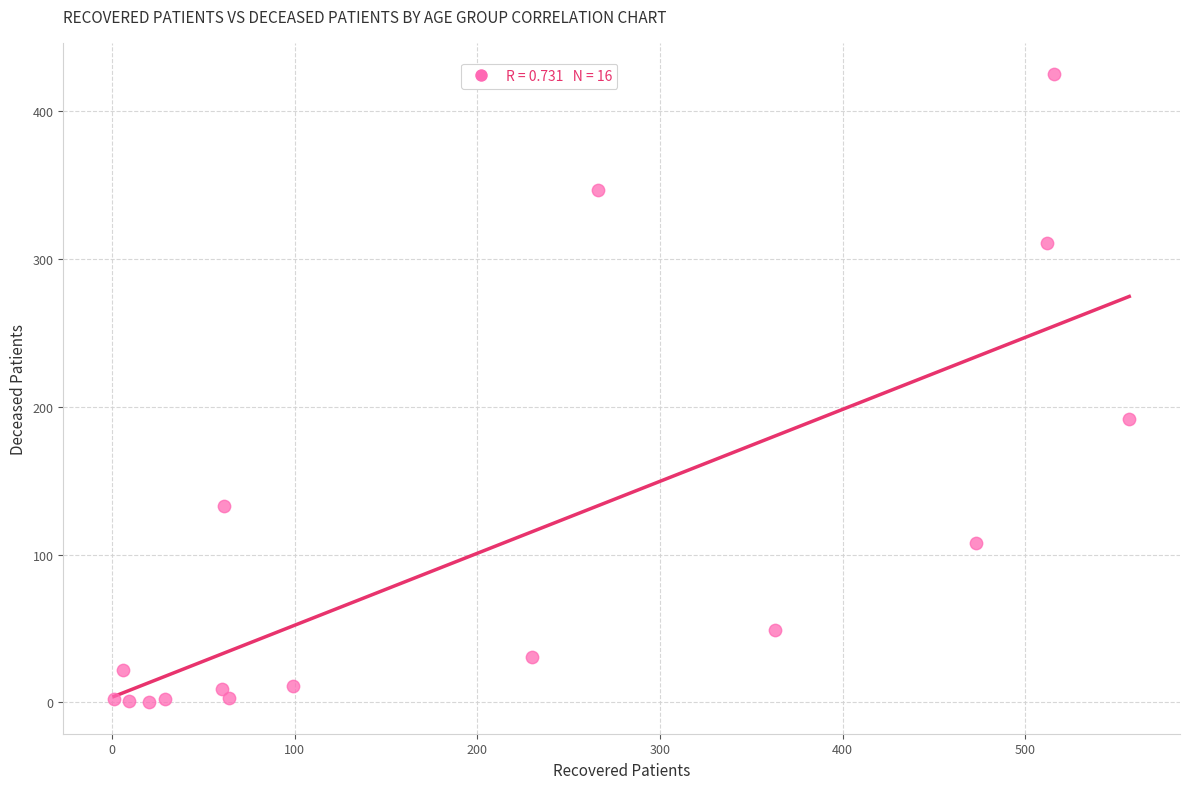

What is the range of Y values (max minus min)?

425